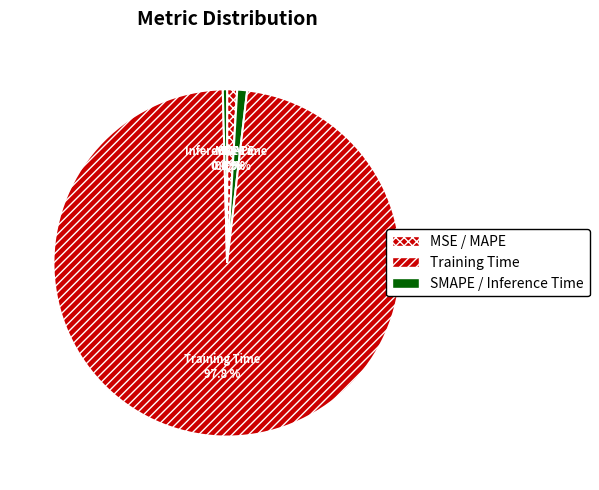

Which category has the biggest portion of the pie?

Training Time